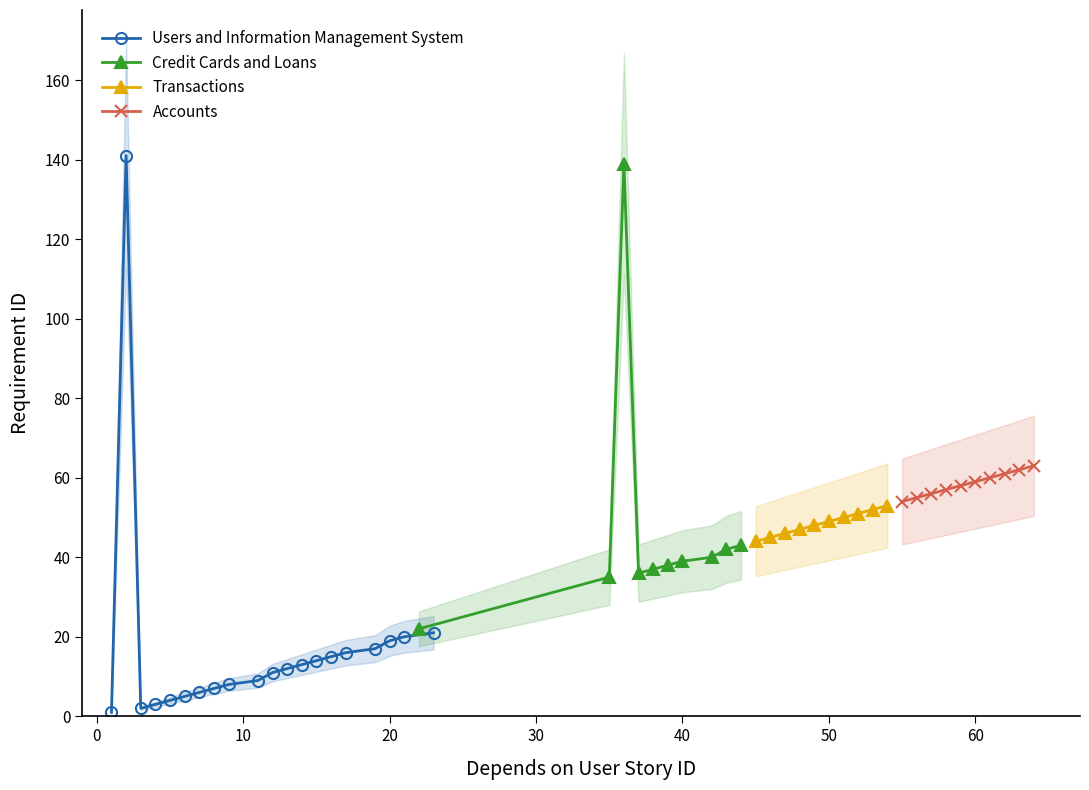

How many data points in Transactions are less than 49?

5